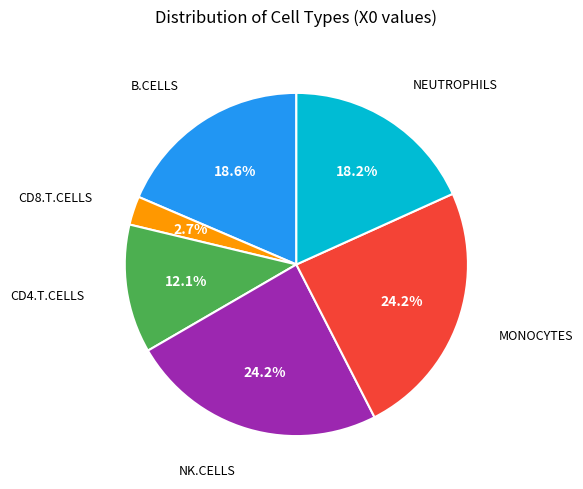

Count the number of slices in the pie.

6